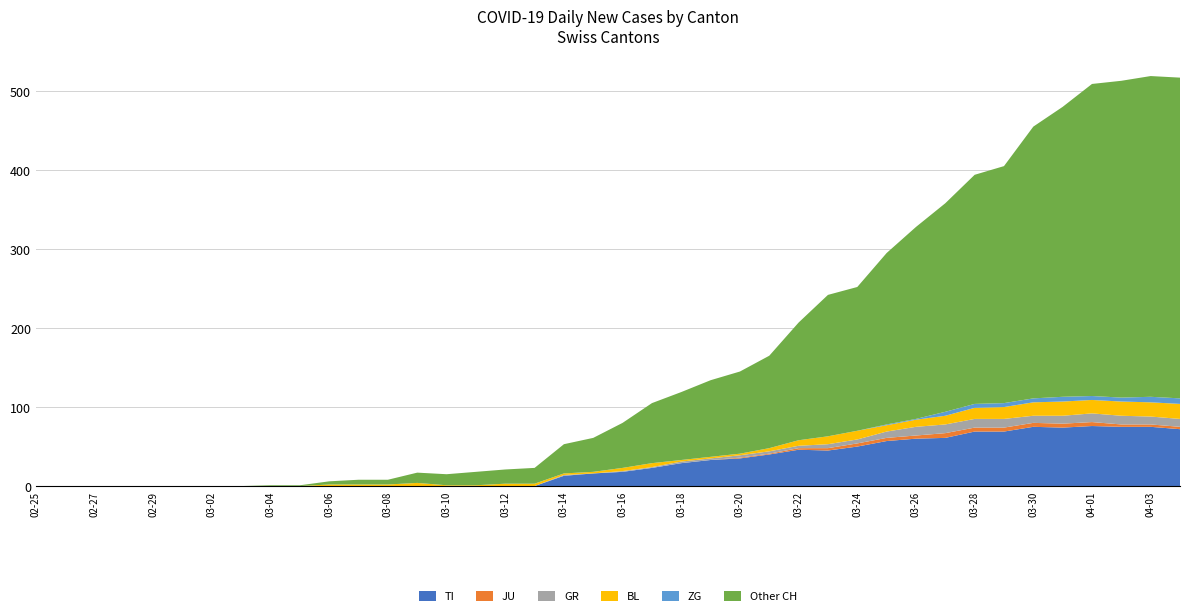

Reading left to right, list all the values displayed in this chart.

TI: 0	0	0	0	0	0	0	0	0	0	0	0	0	0	0	0	0	0	13	16	18	23	29	33	35	40	46	45	50	57	60	61	69	69	75	74	76	75	75	72
JU: 0	0	0	0	0	0	0	0	0	0	0	0	0	0	0	0	0	0	0	0	0	0	0	0	1	1	2	3	4	4	4	6	5	5	5	5	5	3	3	3
GR: 0	0	0	0	0	0	0	0	0	0	0	0	0	0	0	0	0	0	1	0	1	1	2	2	3	3	3	5	5	8	11	11	11	11	9	10	11	11	10	10
BL: 0	0	0	0	0	0	0	0	0	0	2	2	2	4	1	1	3	3	2	2	4	5	2	2	2	4	7	10	11	8	9	11	14	15	17	18	17	18	18	19
ZG: 0	0	0	0	0	0	0	0	0	0	0	0	0	0	0	0	0	0	0	0	0	0	0	0	0	0	0	0	0	1	1	5	5	5	5	6	5	5	7	7
Other CH: 0	0	0	0	0	0	0	0	1	1	4	6	6	13	14	17	18	20	37	43	57	76	86	97	104	117	149	179	182	217	243	264	290	300	344	367	395	401	406	406